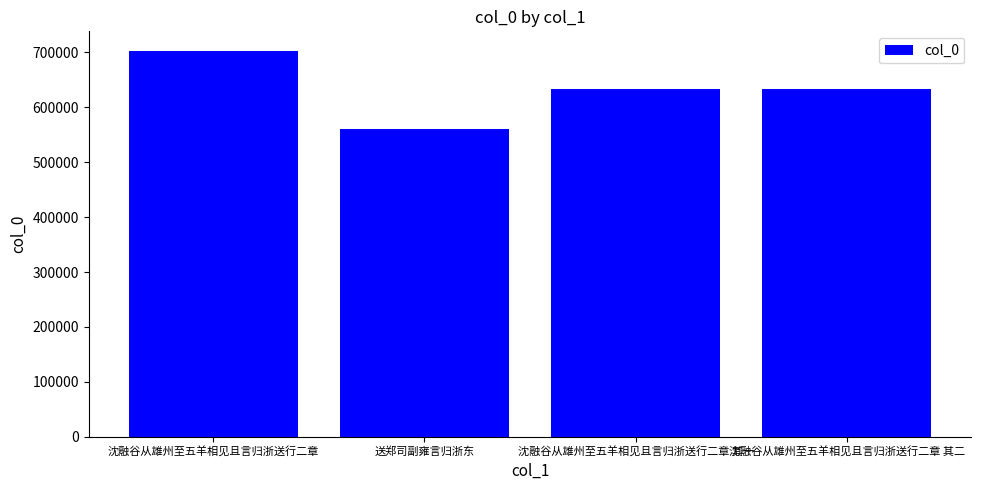

How many distinct data groups are displayed?

1